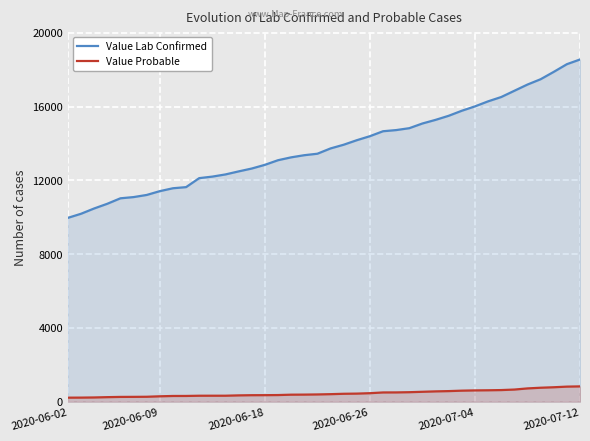

What is the approximate value of Value Probable at 2020-06-09, to the nearest 50?

300